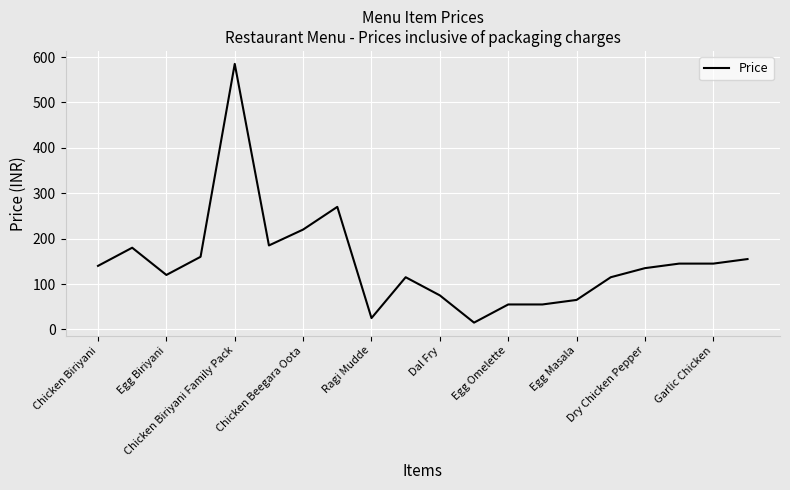

What is the difference between the maximum and minimum values?

570